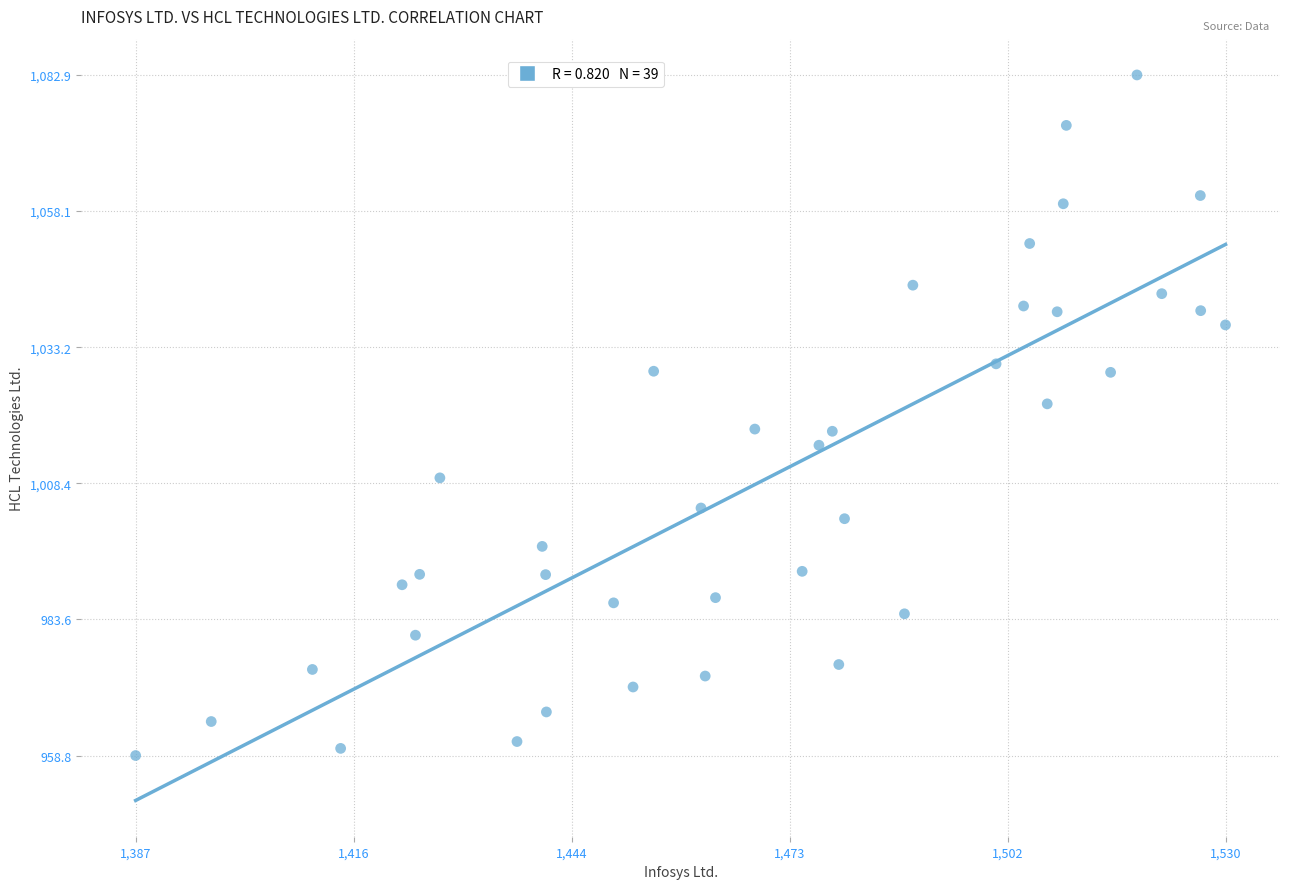

What is the range of X values (max minus min)?

142.8